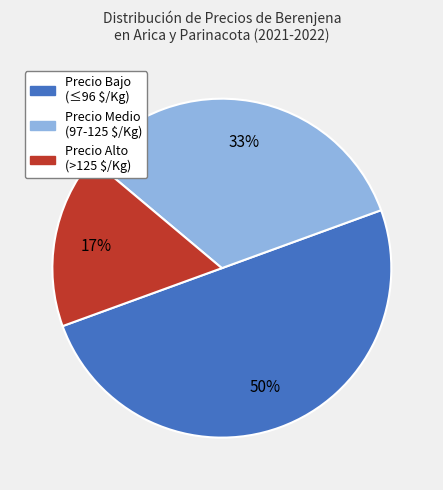

To the nearest percent, what portion does Precio Alto (>125 $/Kg) represent?

17%